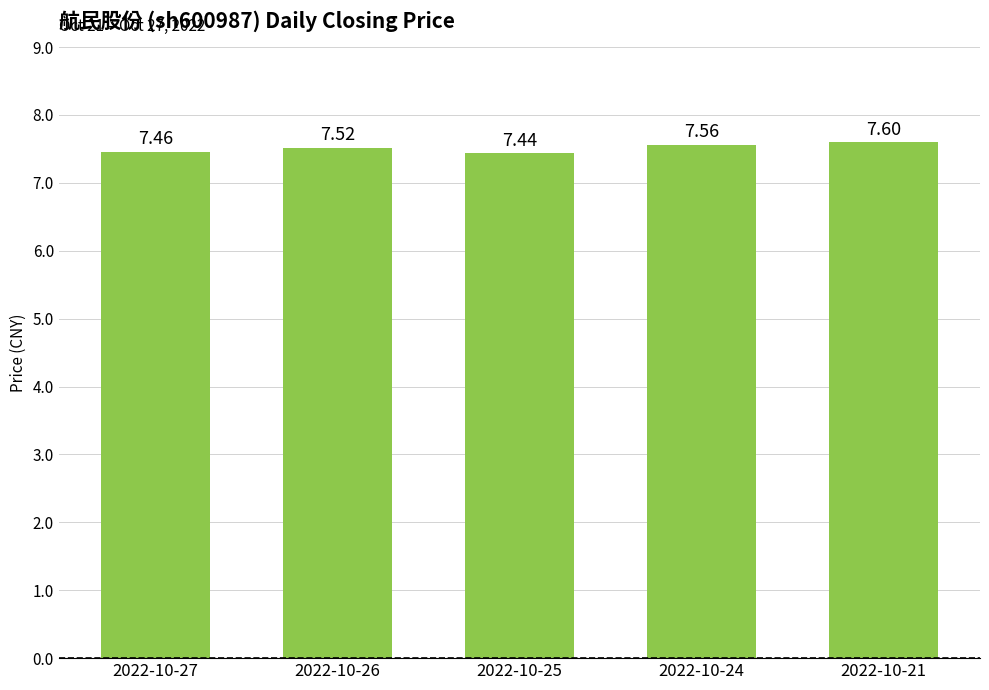

How many data points does each series have?

5